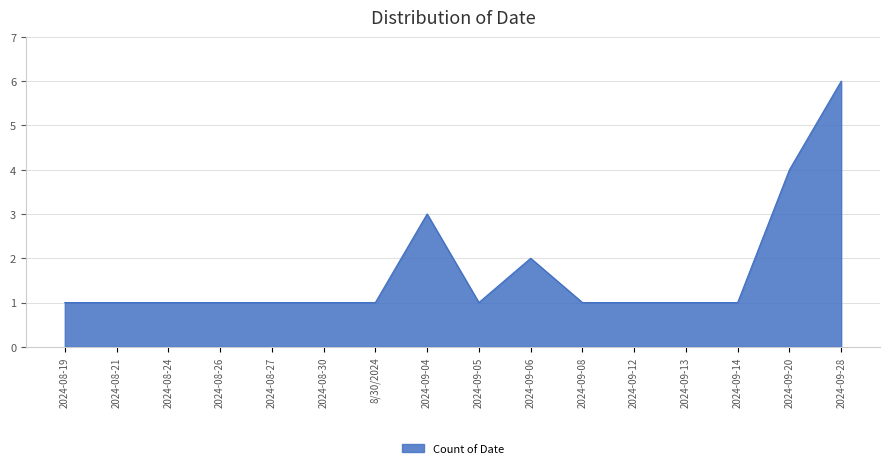

What is the ratio of the value at 2024-08-21 to the value at 2024-09-05?

1.0